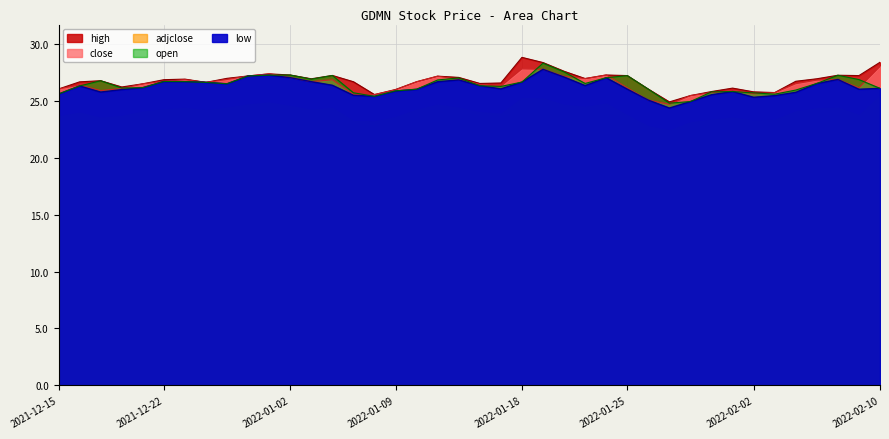

Is it true that close equals 25.4 at 2022-01-30?

True